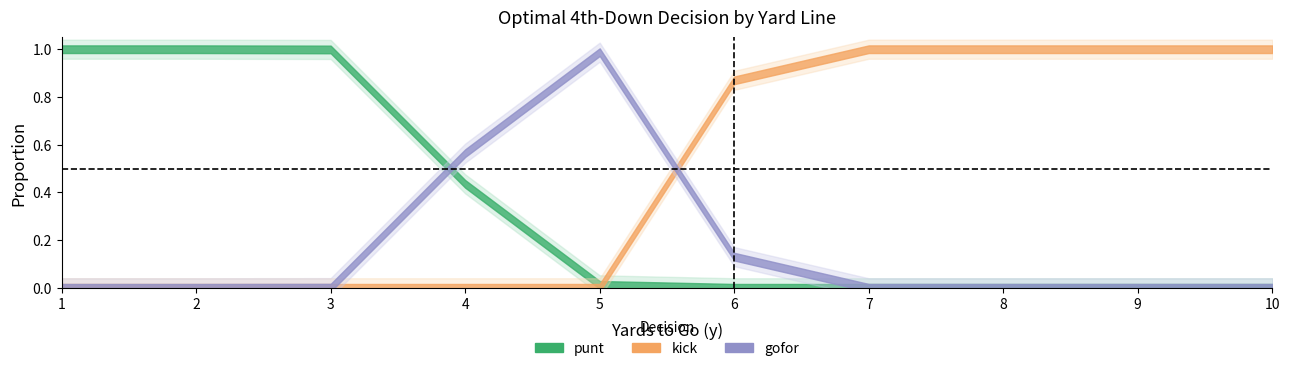

Reading left to right, list all the values displayed in this chart.

punt: 1.0	1.0	1.0	0.4	0.0	0.0	0.0	0.0	0.0	0.0
kick: 0.0	0.0	0.0	0.0	0.0	0.9	1.0	1.0	1.0	1.0
gofor: 0.0	0.0	0.0	0.6	1.0	0.1	0.0	0.0	0.0	0.0